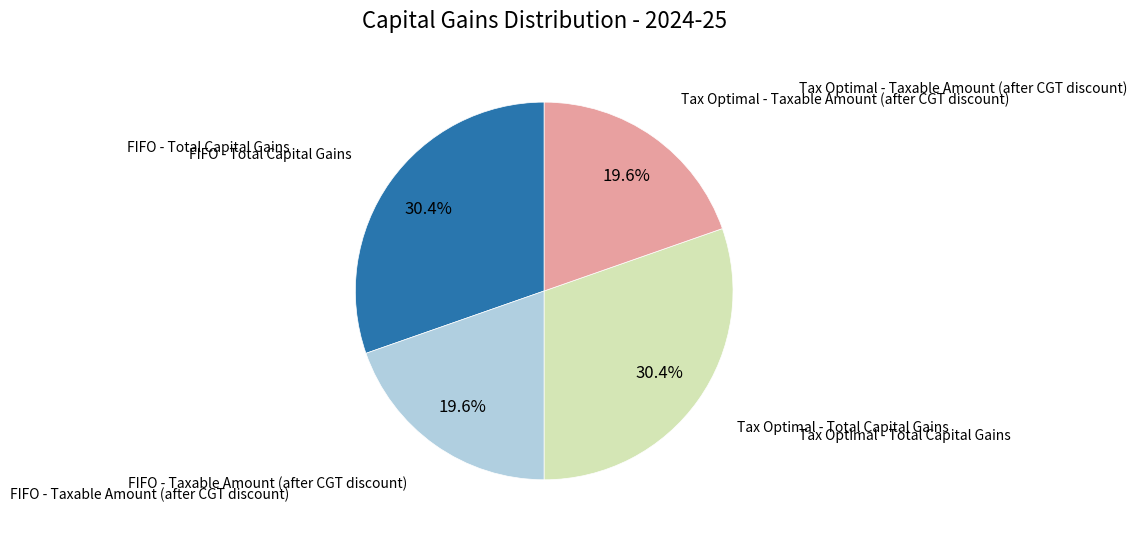

How many segments does this pie chart have?

4